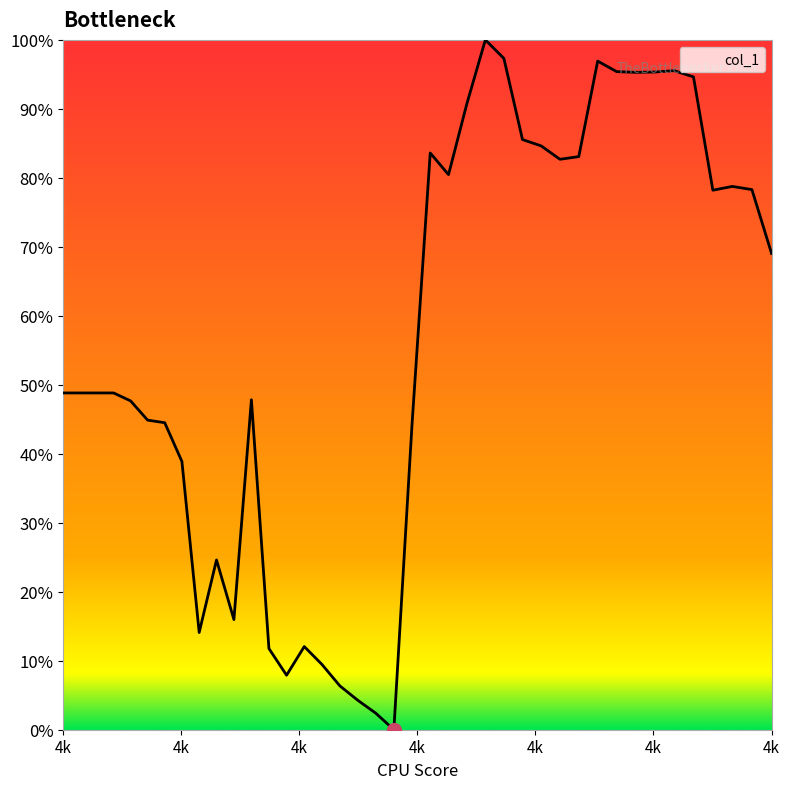

How many positive values are there?

39